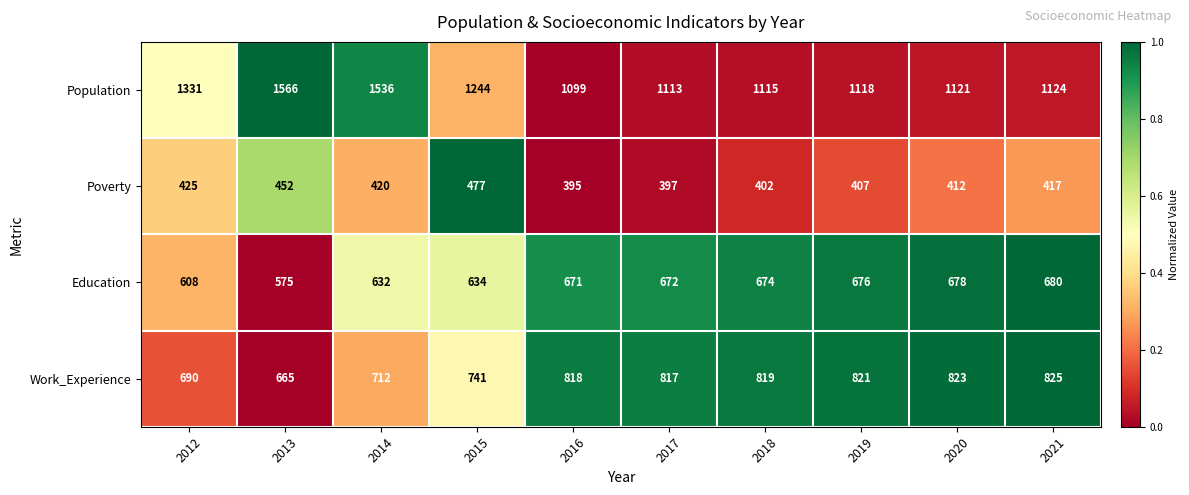

Where is Population nearest to the value 1332?

2012